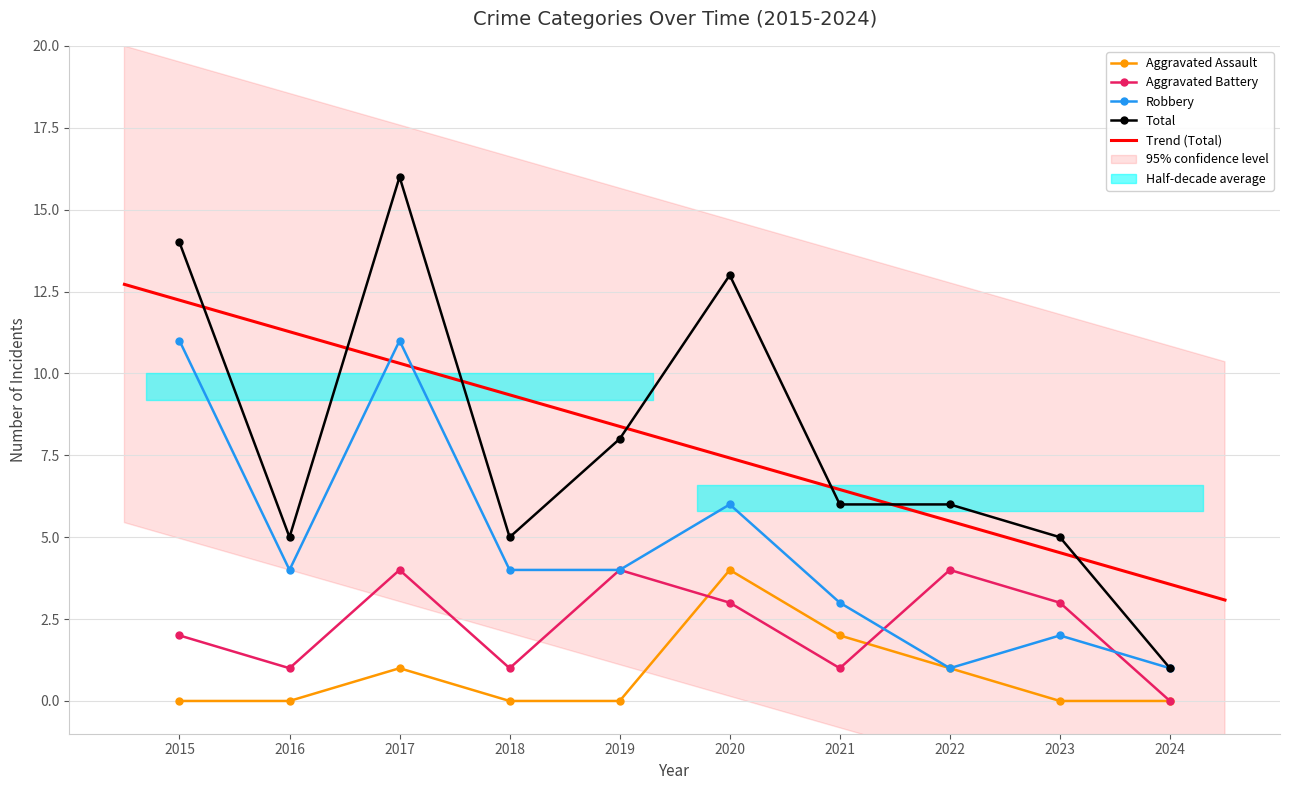

True or false: Total and Aggravated Battery cross at least once.

False